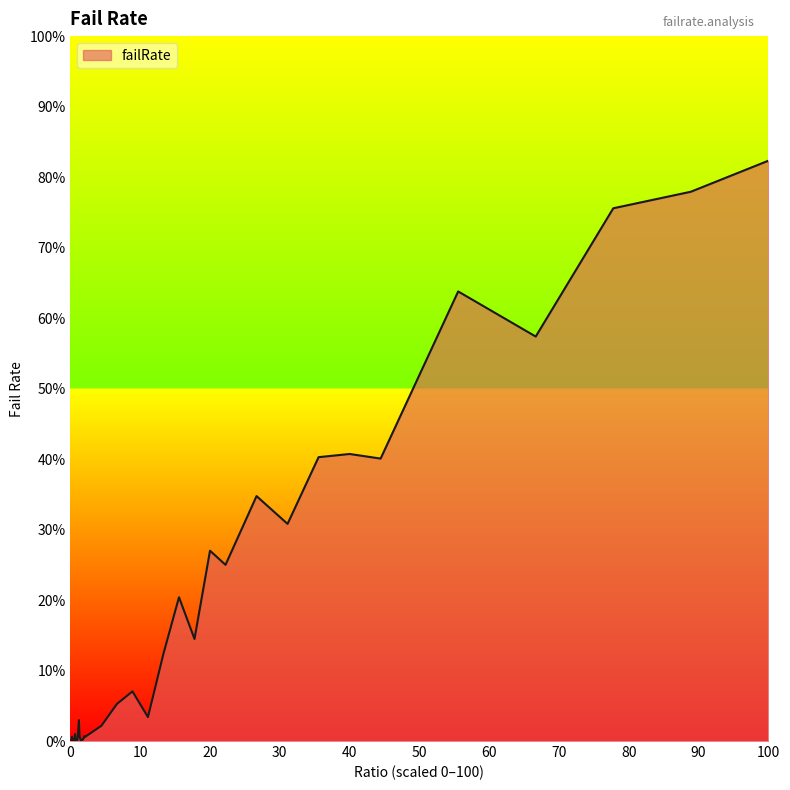

Does the chart display data point markers on the line(s)?

No